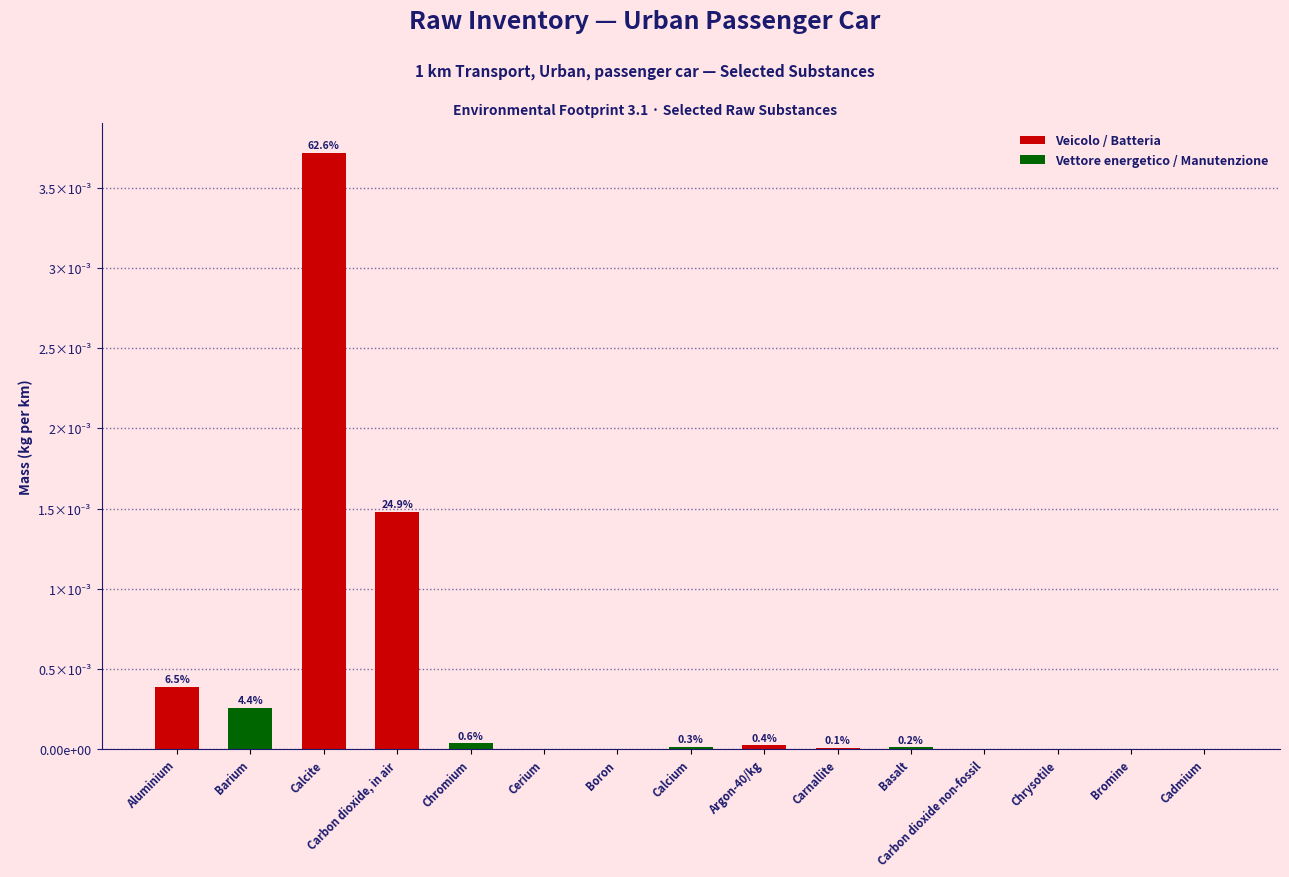

What is the label of the 2nd bar from the left?

Barium